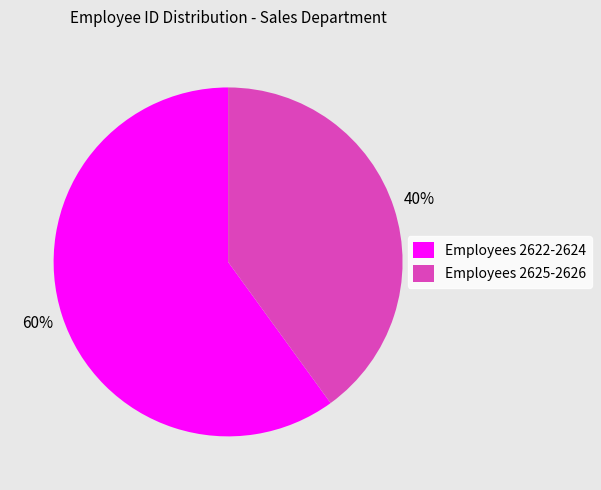

What percentage is the Employees 2625-2626 slice, to the nearest percent?

40%